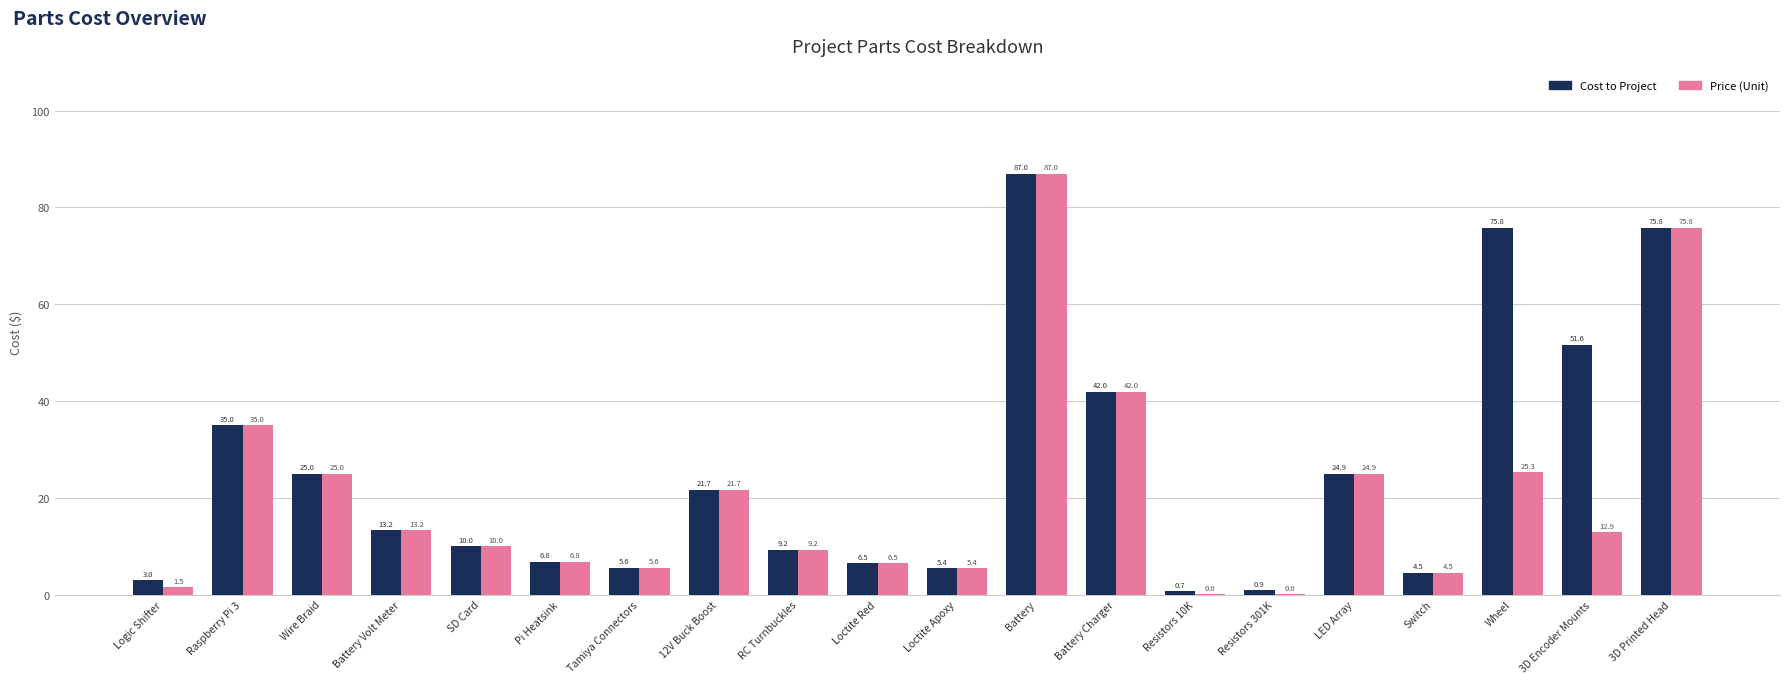

How many groups of bars are there?

20